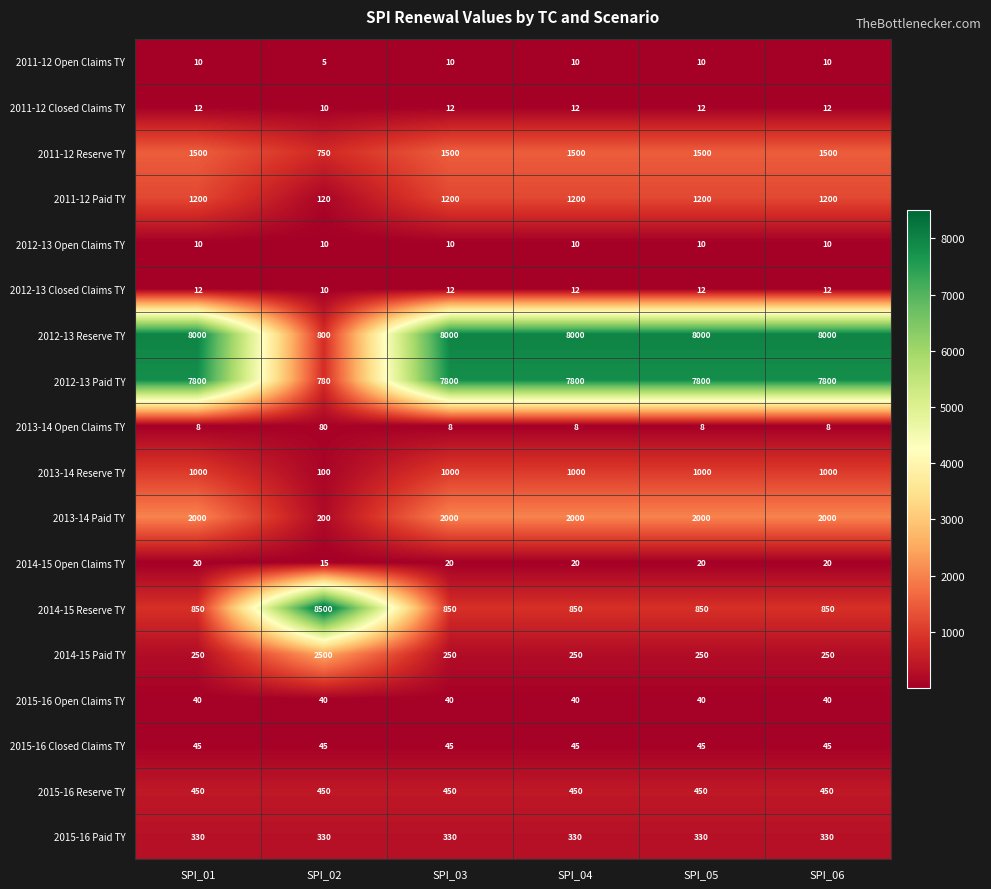

The 2012-13 Paid TY series shows 495 at SPI_02. True or false?

False